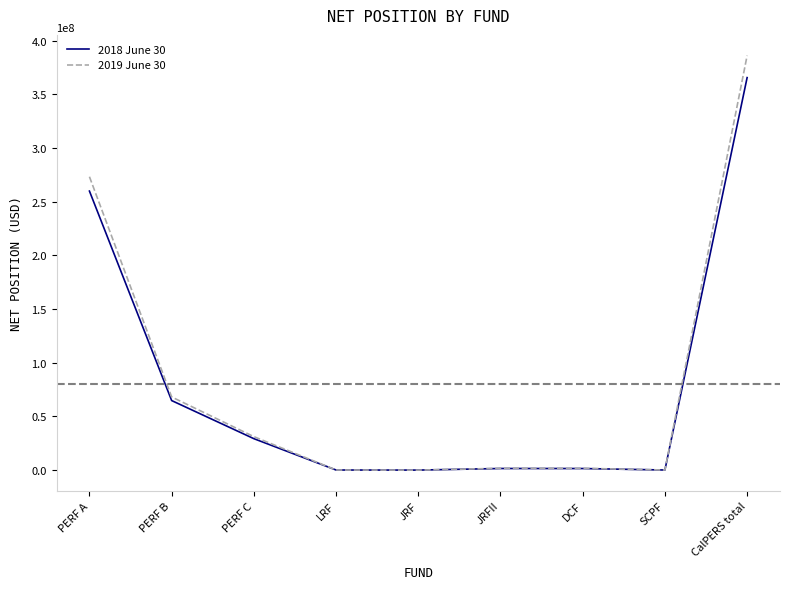

The value of 2019 June 30 at CalPERS total is 386062132. True or false?

True